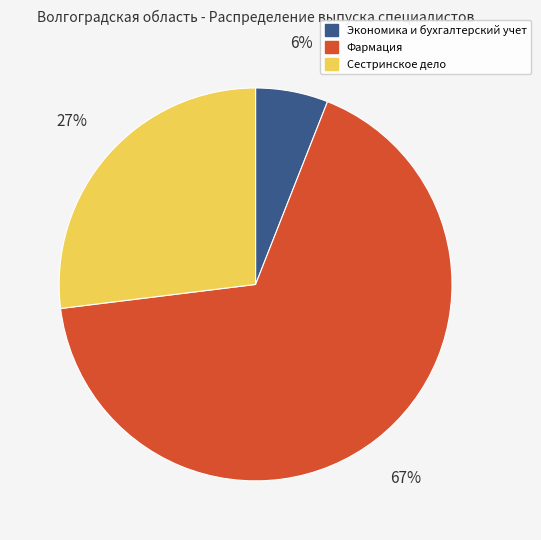

Approximately how many times larger is the value at Фармация compared to Сестринское дело?

2.5